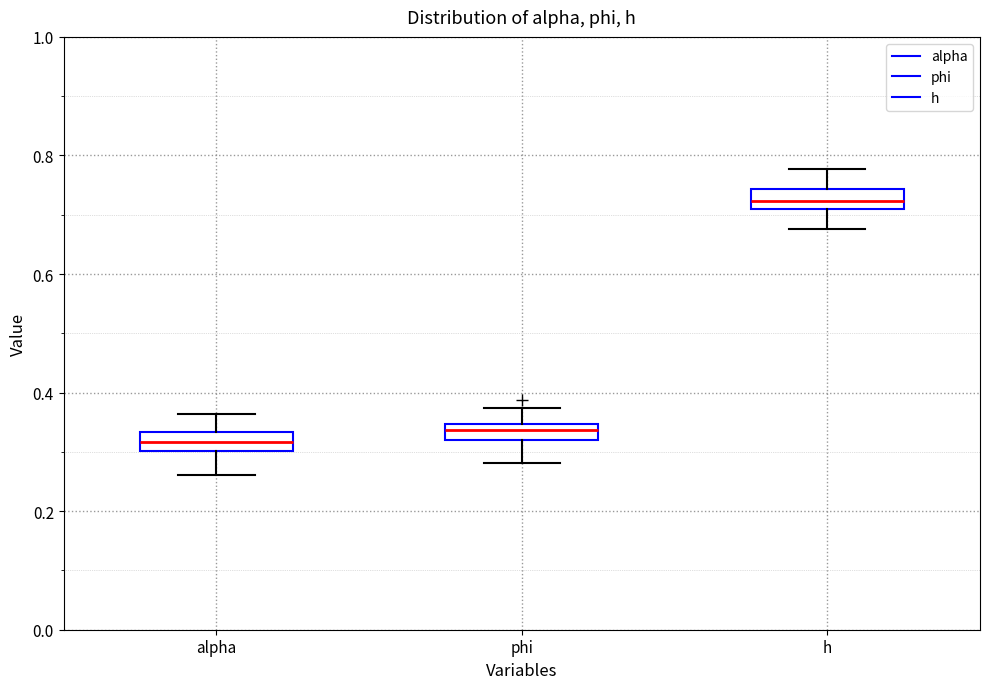

Which box has the highest median line?

h